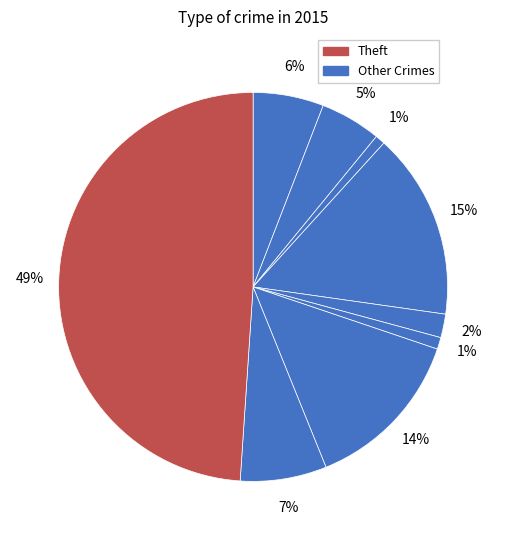

How many slices are in this pie chart?

9